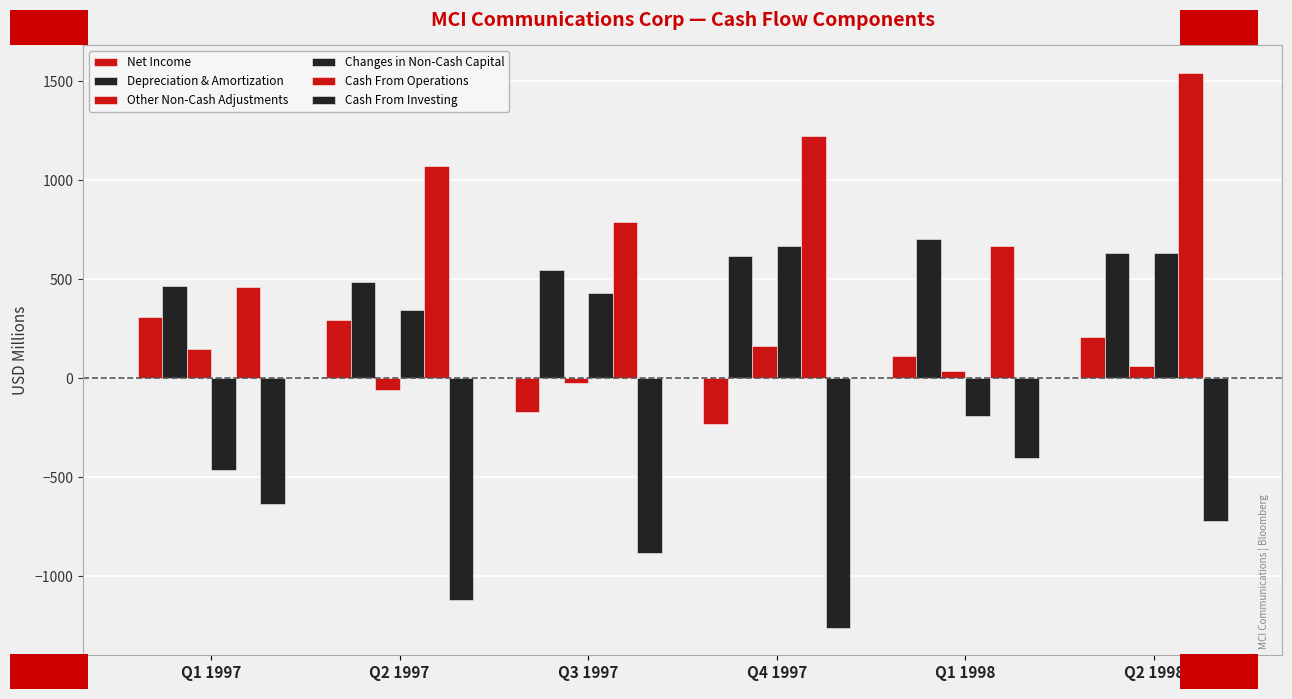

How many data points does each series have?

6